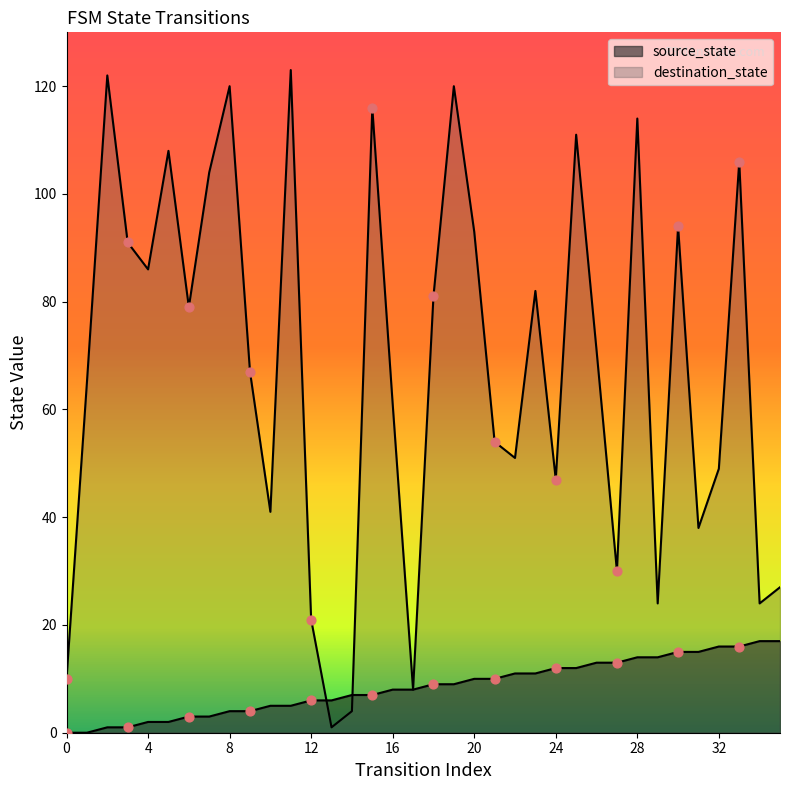

Which series has the largest total across all categories?

destination_state